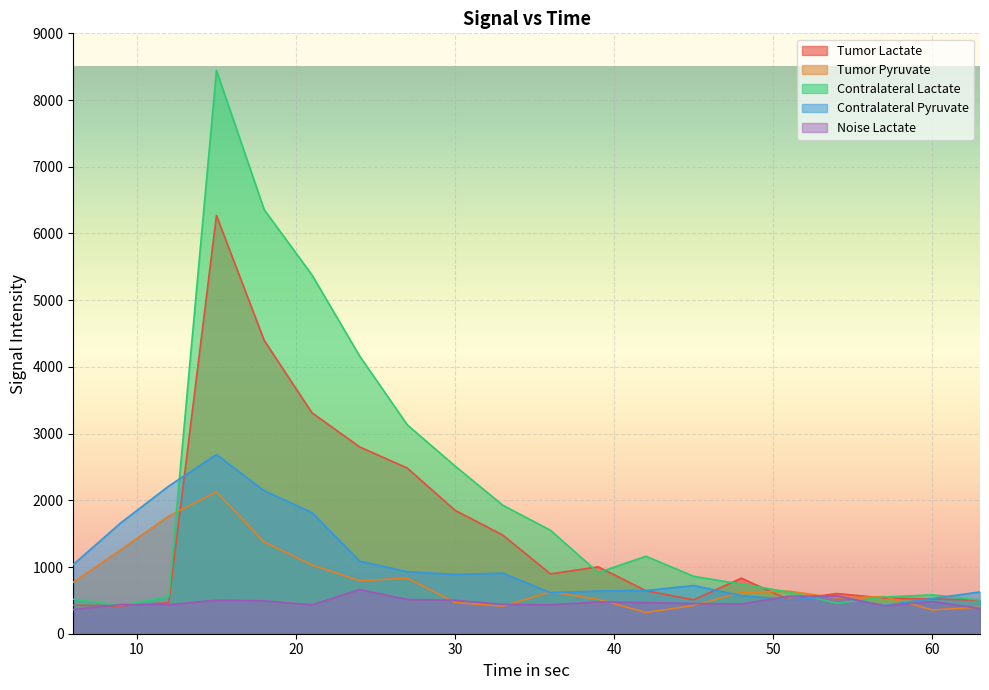

Which series has the largest range (max minus min)?

Contralateral Lactate